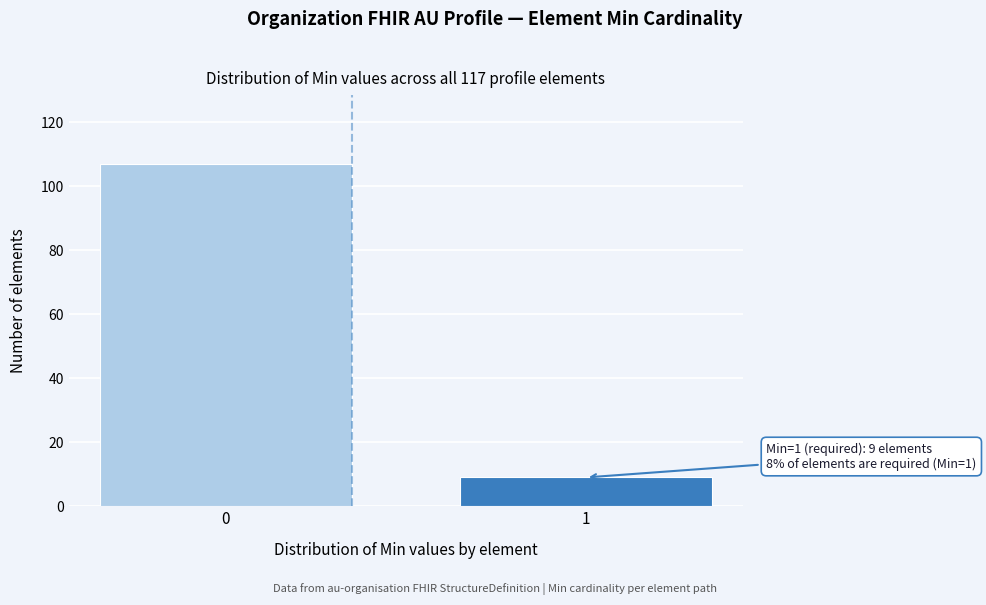

Reading left to right, transcribe all the data shown in this chart.

107	9